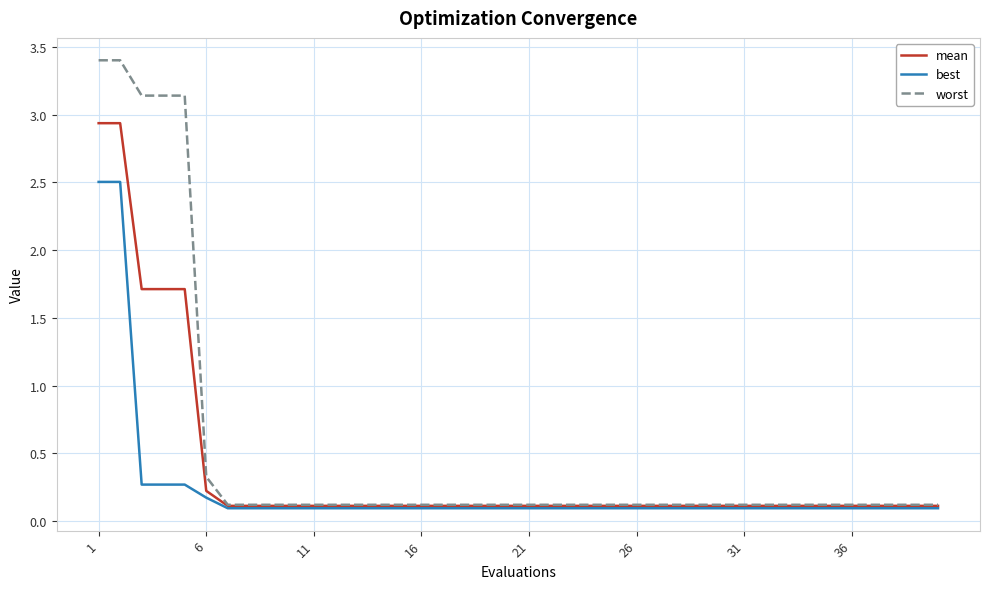

Count the number of categories in the chart.

40